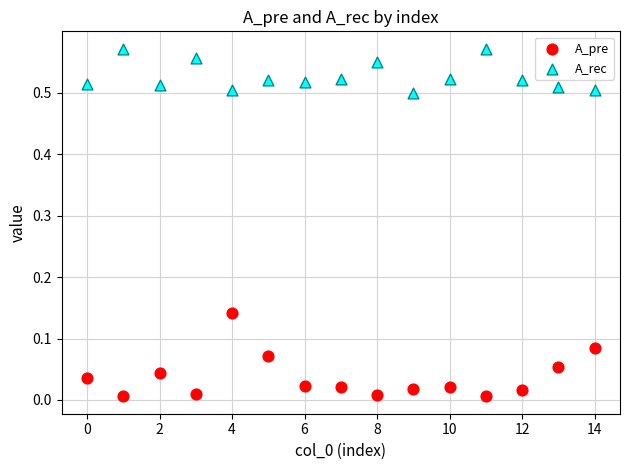

Which series contains the highest Y value?

A_rec